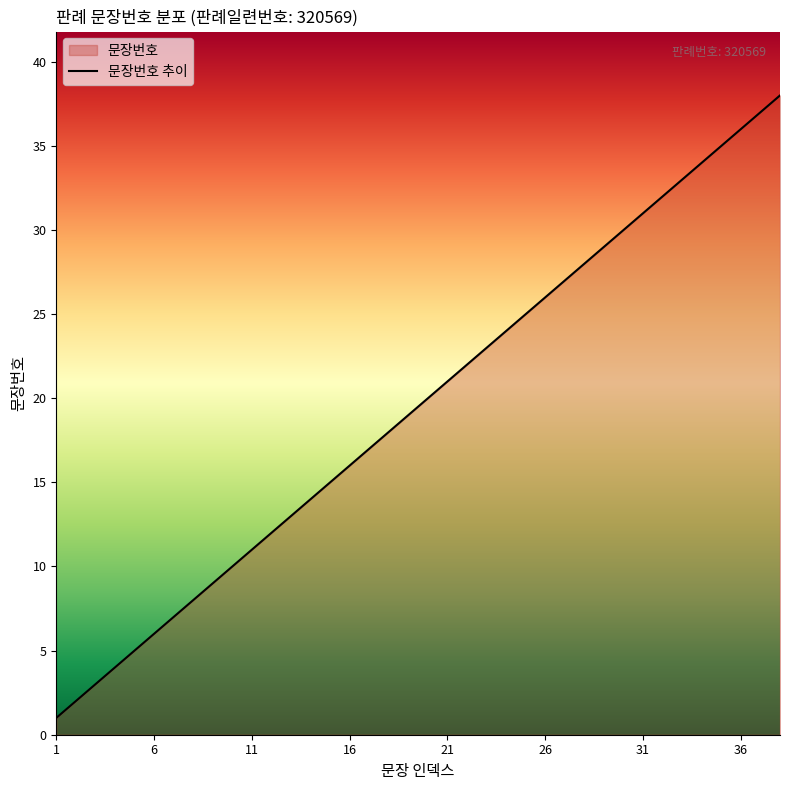

How many data points are above 20?

18